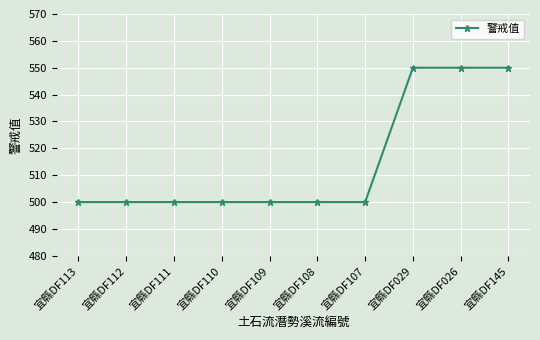

Reading left to right, list all the values displayed in this chart.

500	500	500	500	500	500	500	550	550	550